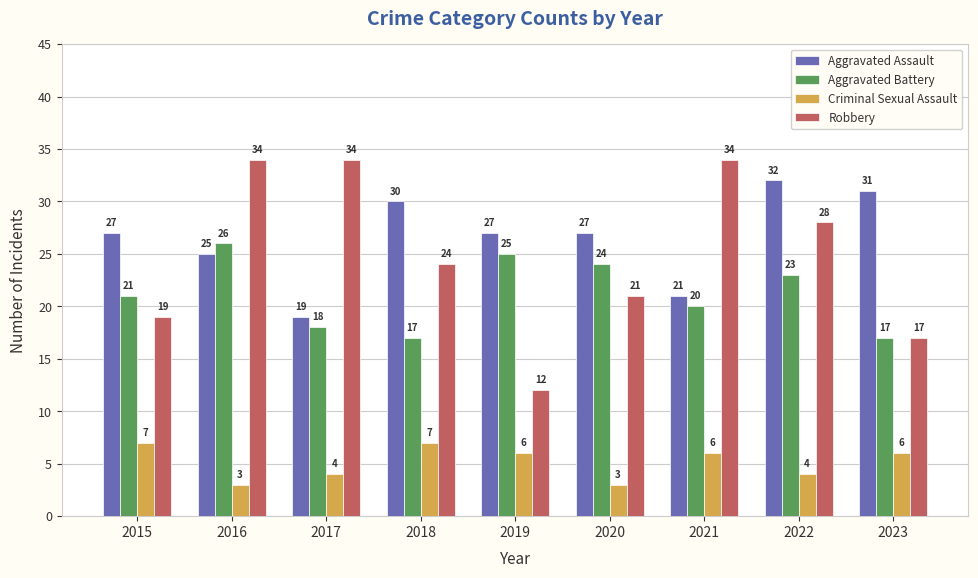

Reading left to right, transcribe all the data shown in this chart.

Aggravated Assault: 27	25	19	30	27	27	21	32	31
Aggravated Battery: 21	26	18	17	25	24	20	23	17
Criminal Sexual Assault: 7	3	4	7	6	3	6	4	6
Robbery: 19	34	34	24	12	21	34	28	17